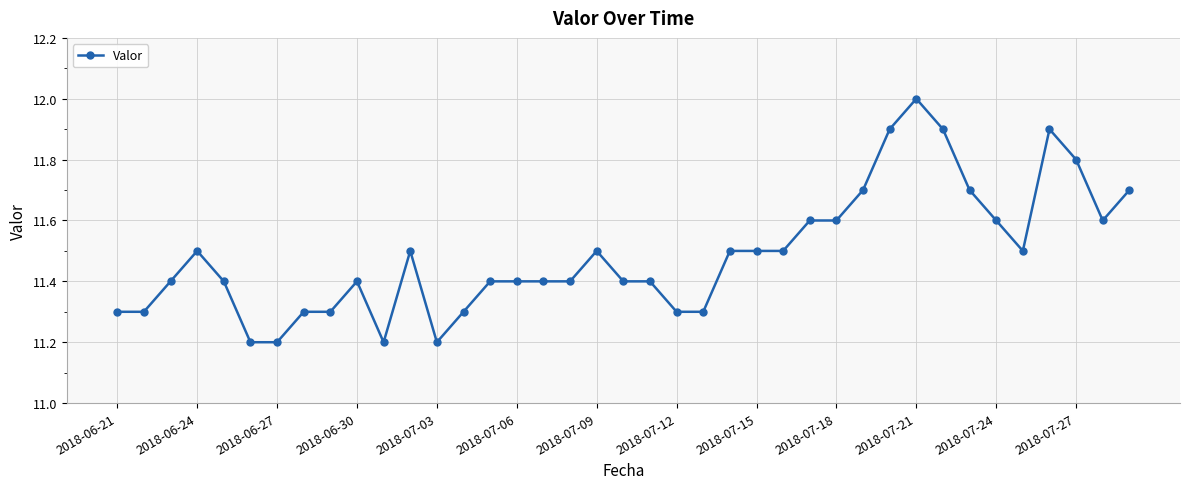

What is the average value?

11.5